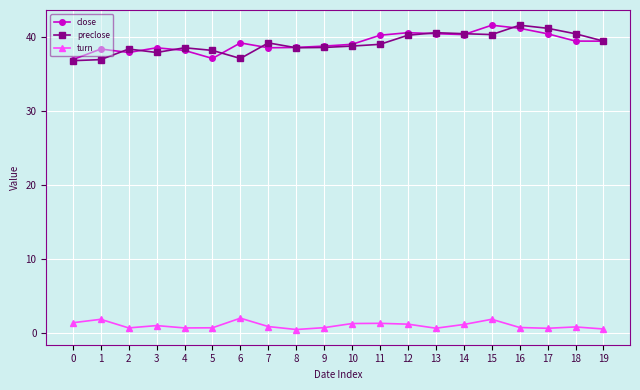

What is the total value across all series at 0?

75.1